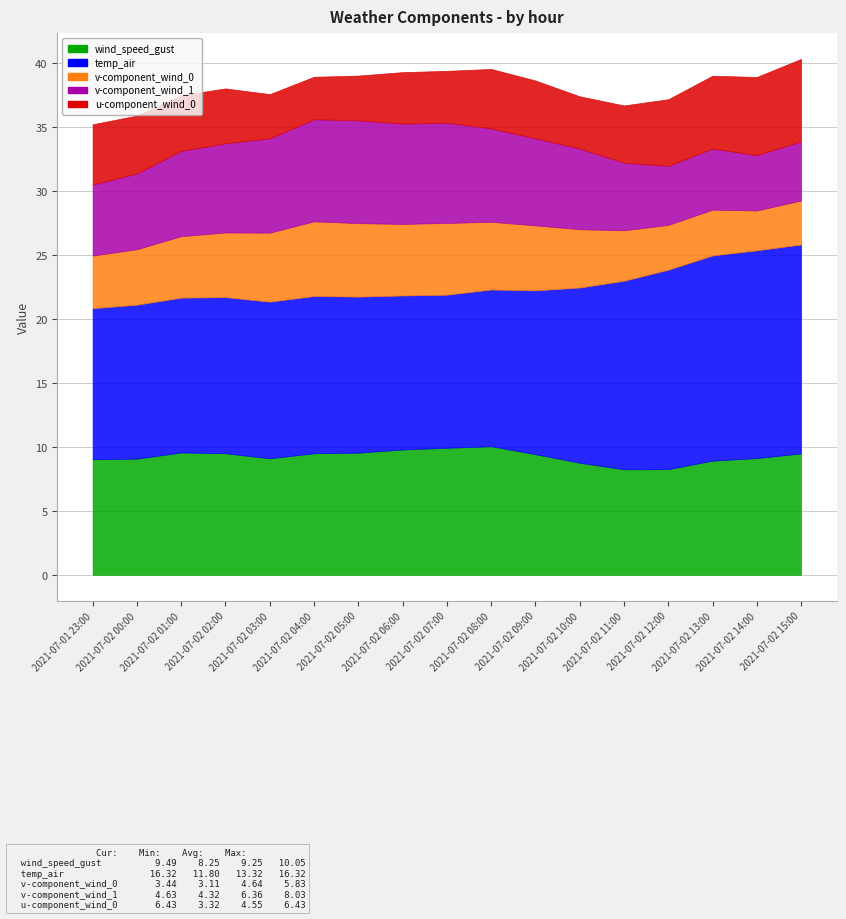

Which series has the largest range (max minus min)?

temp_air